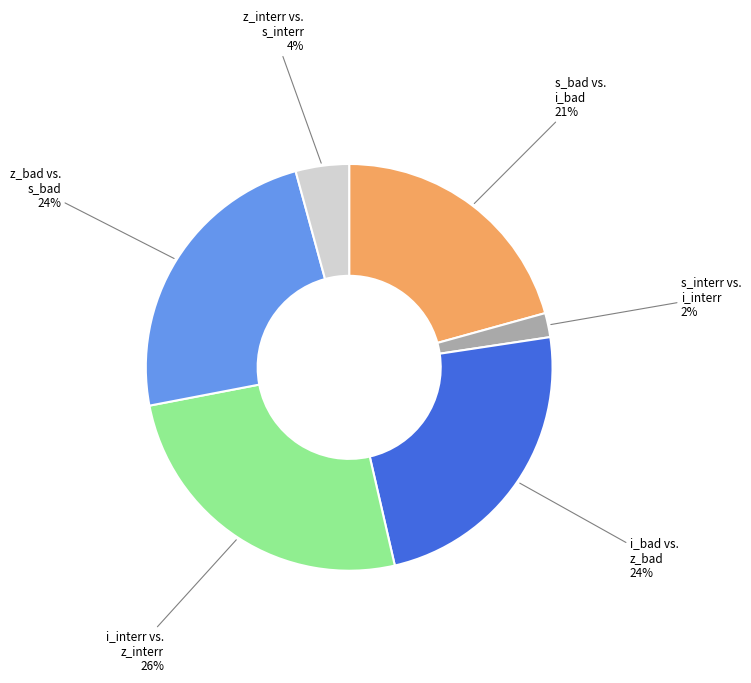

Does any single category account for the majority?

No